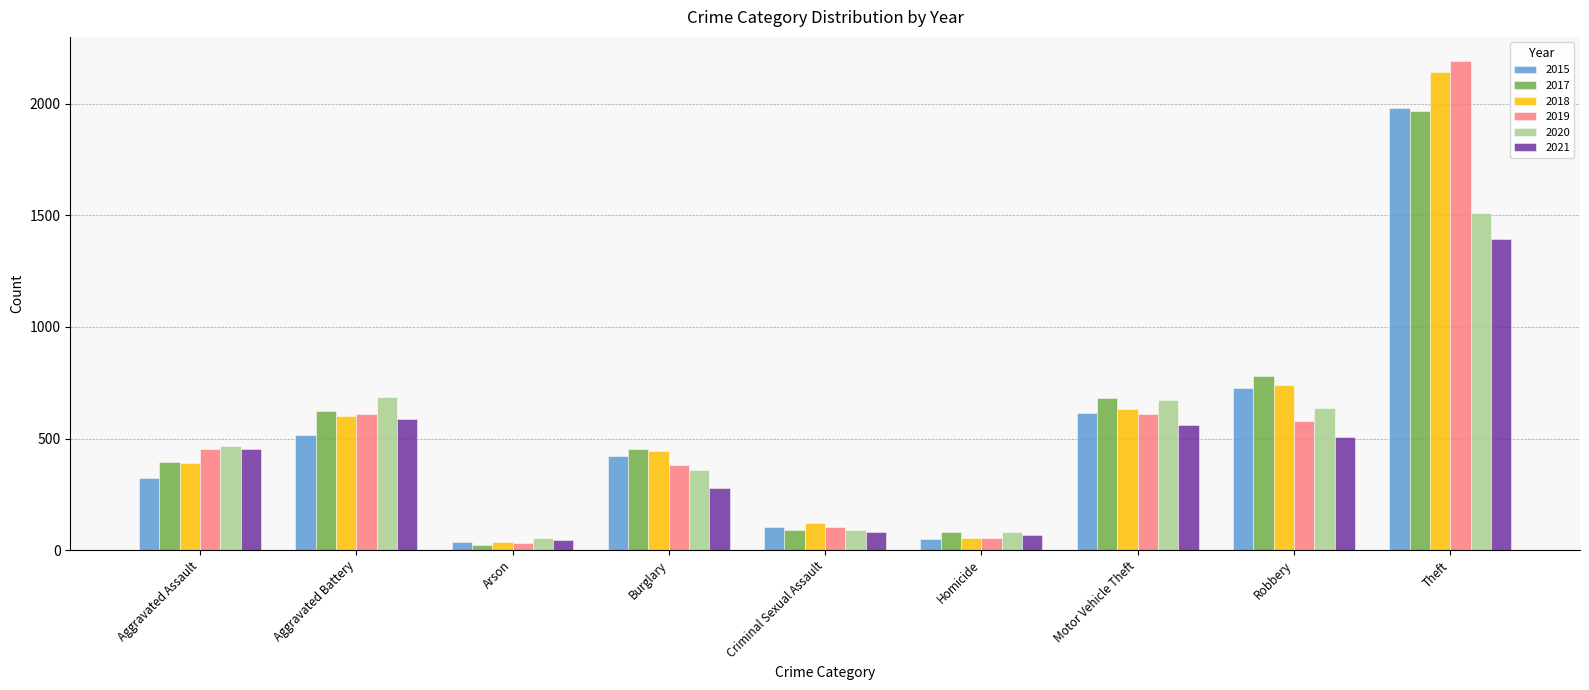

At which category is the sum across all series the highest?

Theft